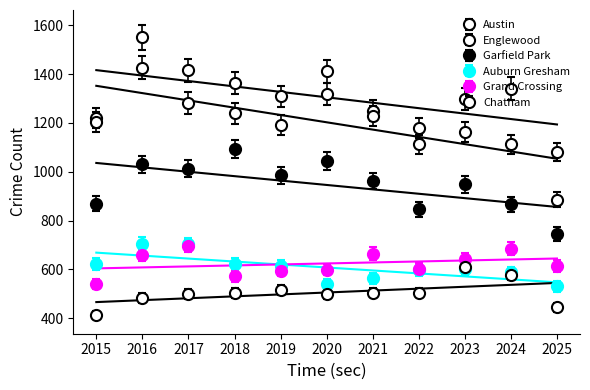

Is it true that Chatham equals 292.5 at 2021?

False